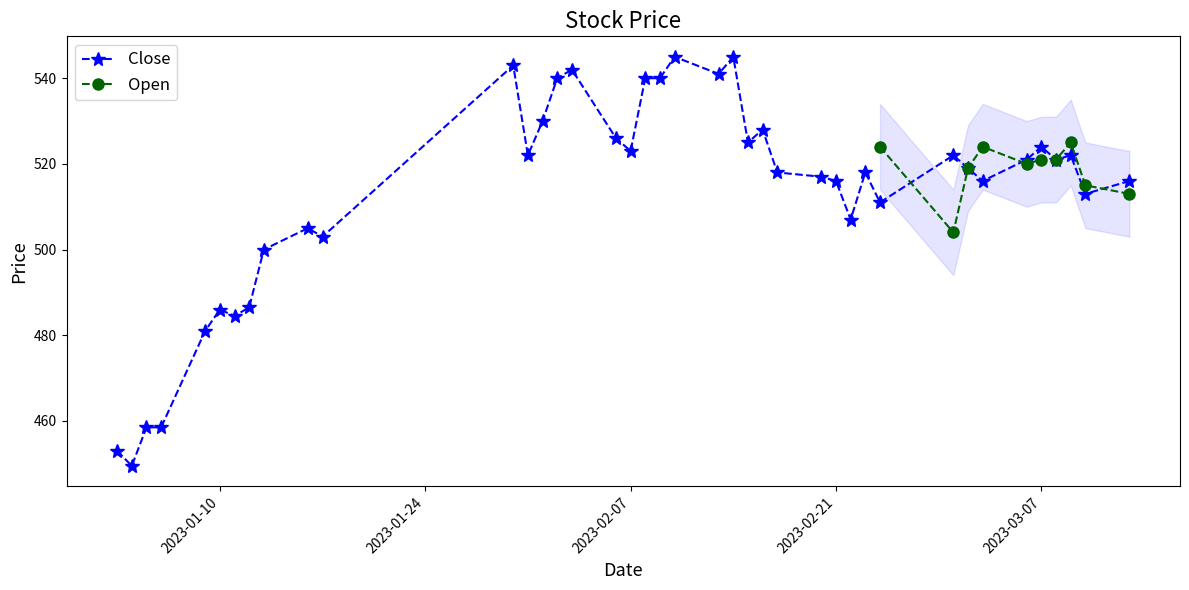

What is the label of the 2nd point from the right?

2023-03-10